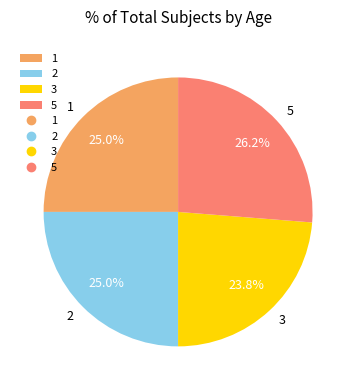

Does 5 account for over 50% of the chart?

No